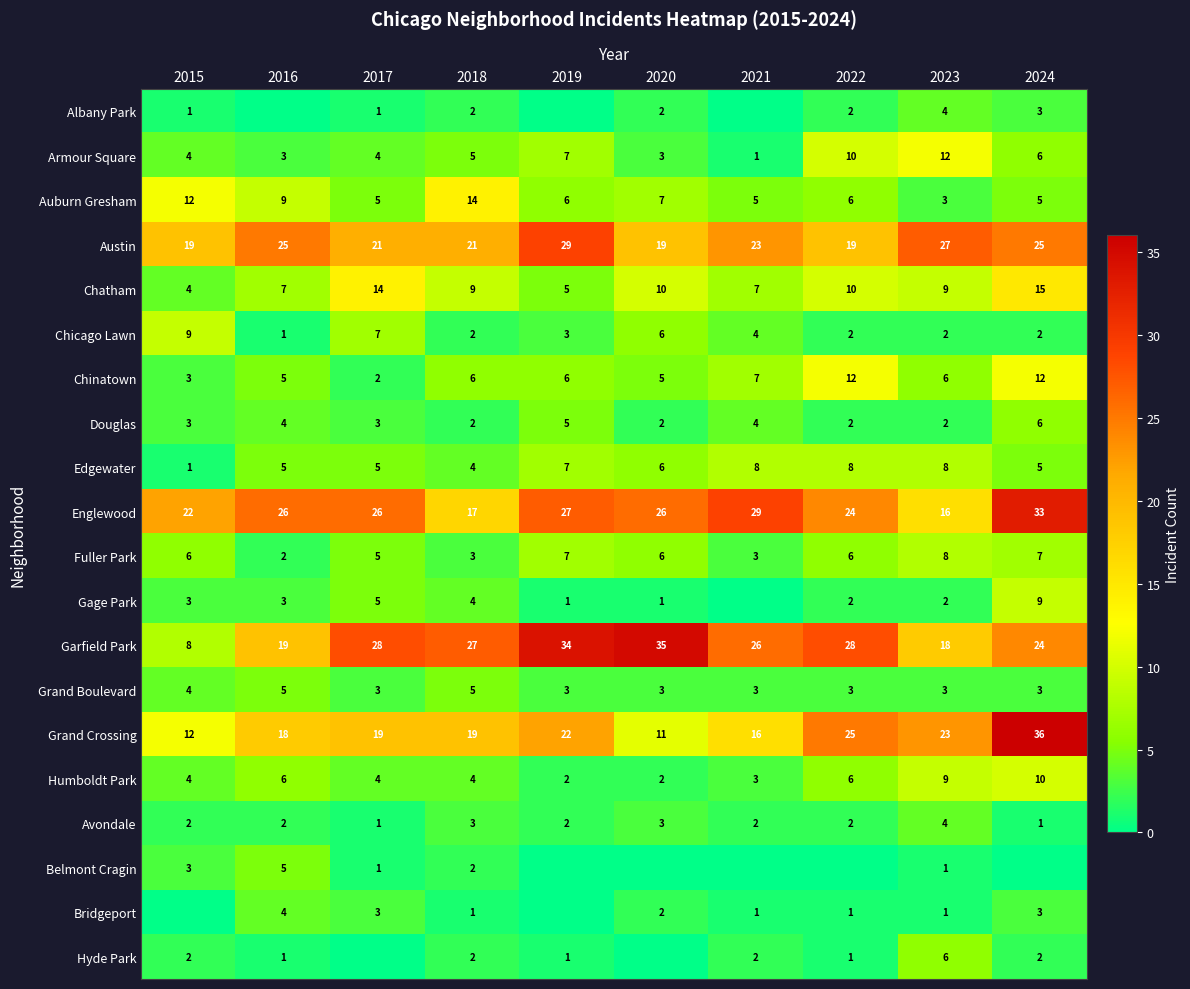

Count the Fuller Park values in the range 3 to 7.

8